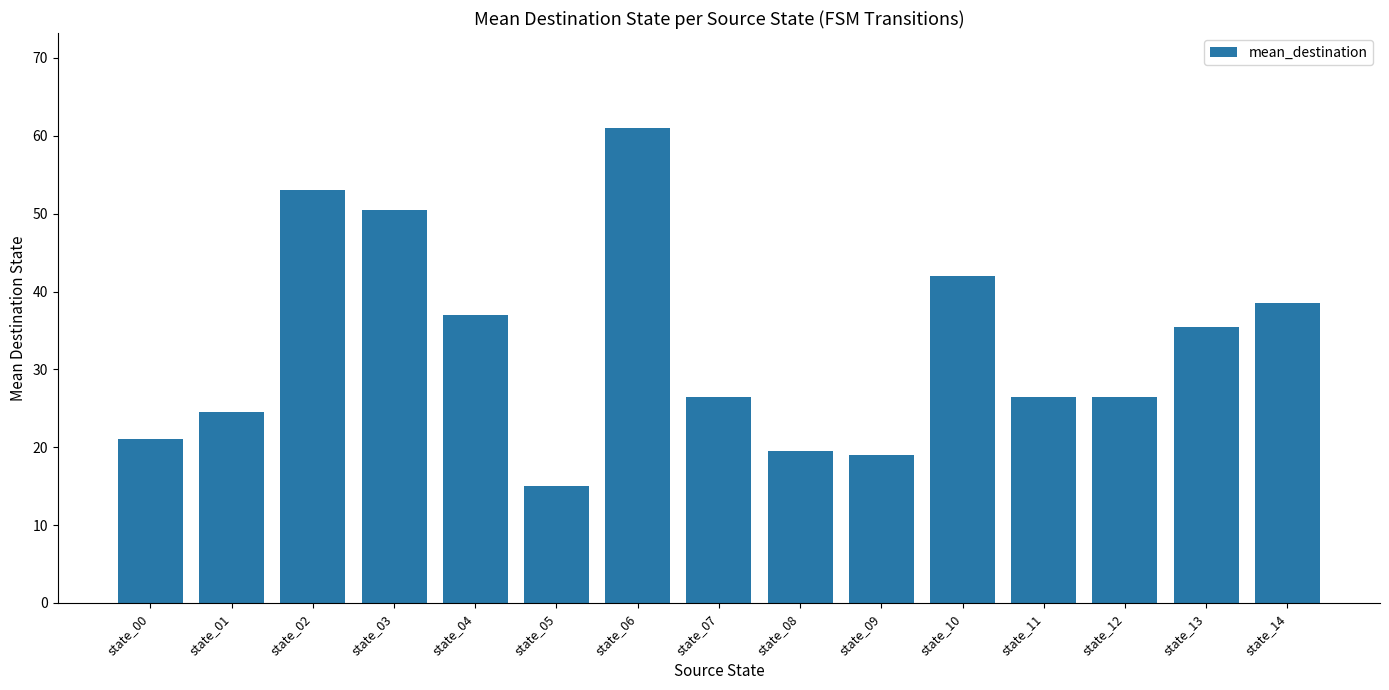

Read the value at state_04.

37.0